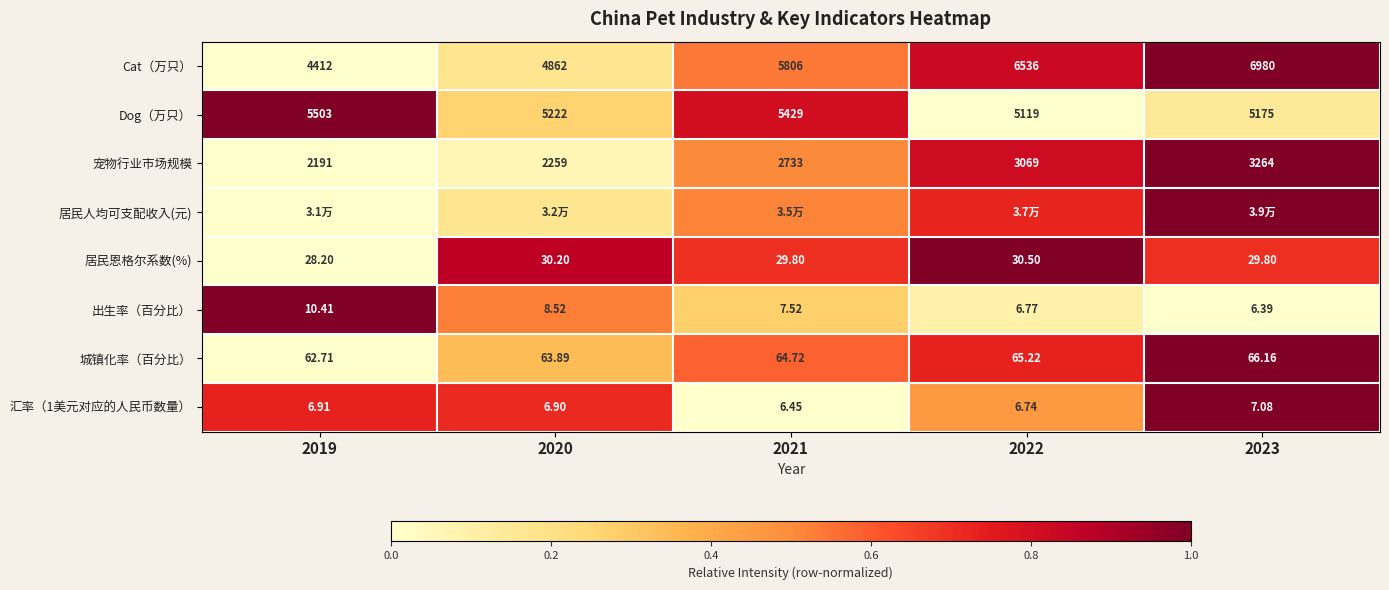

Which category has the lowest value in the 汇率（1美元对应的人民币数量） series?

2021